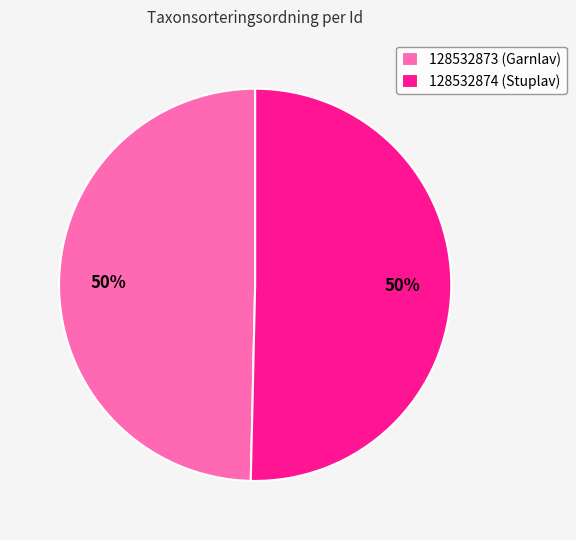

How many segments does this pie chart have?

2